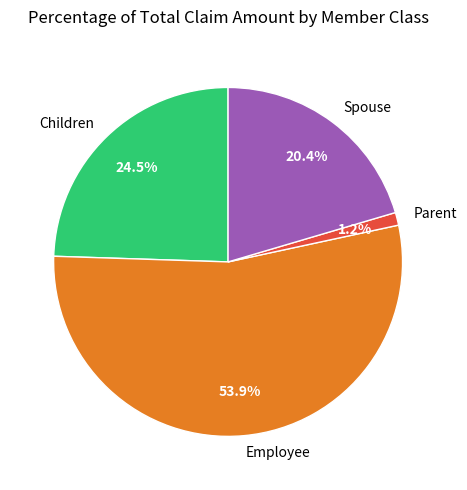

To the nearest percent, what is the average slice percentage?

25%